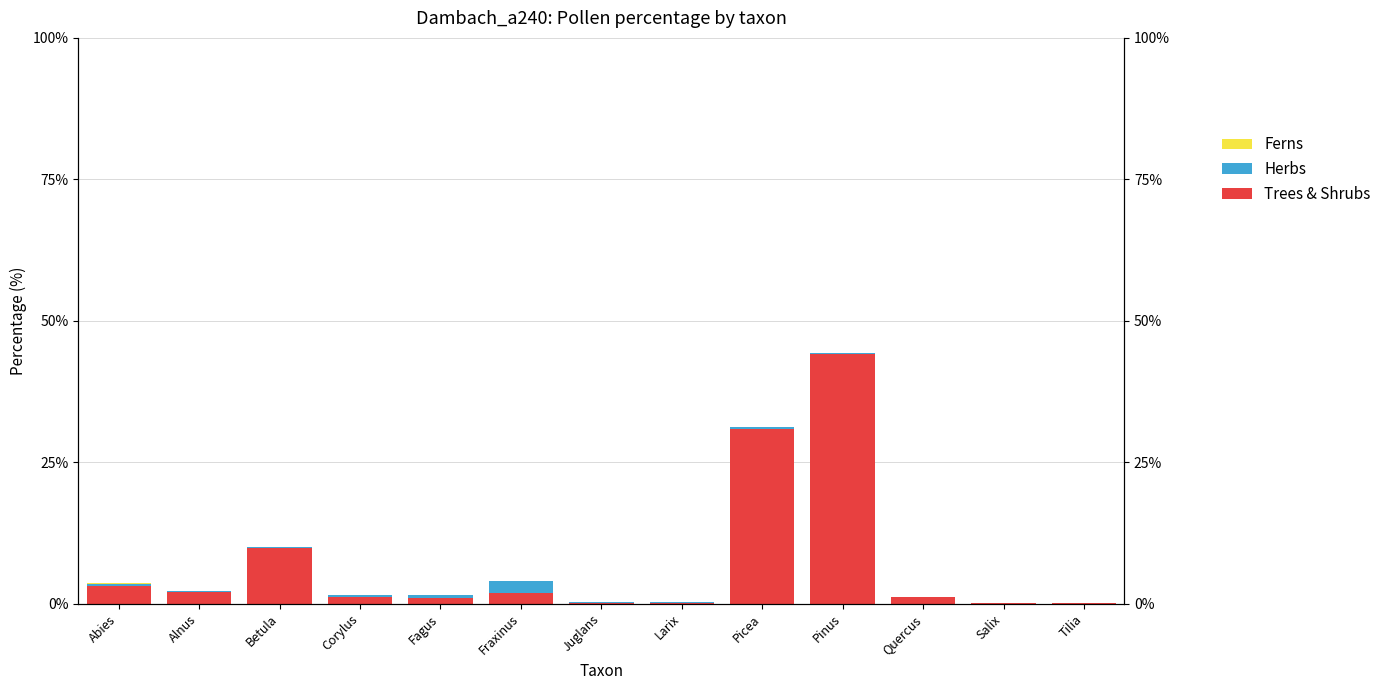

What is the difference between the maximum and minimum values in the Trees & Shrubs series?

44.1